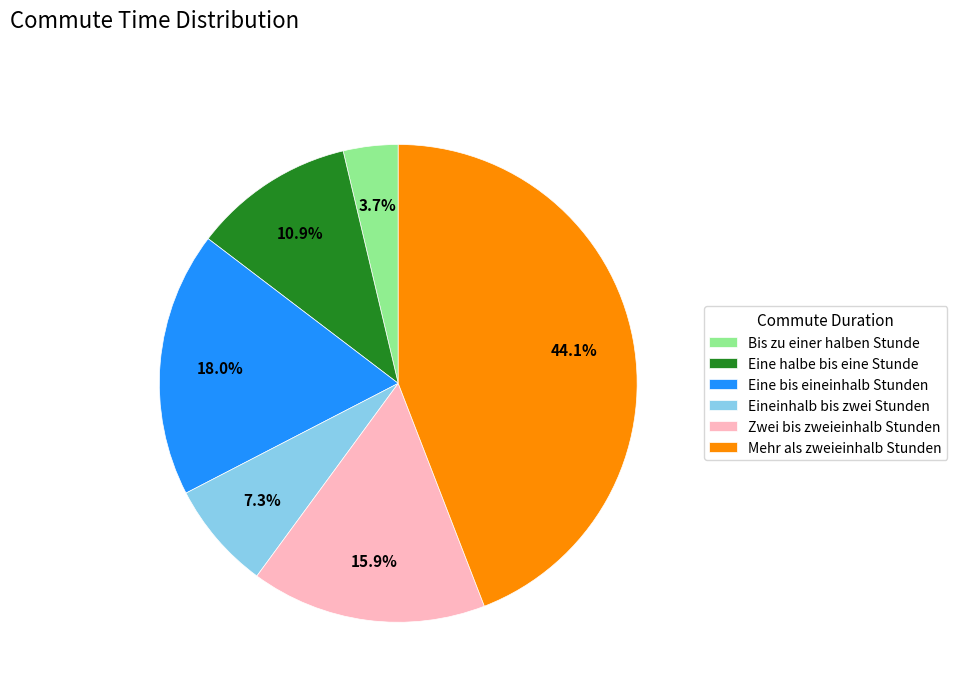

What is the smallest slice in the pie chart?

Bis zu einer halben Stunde